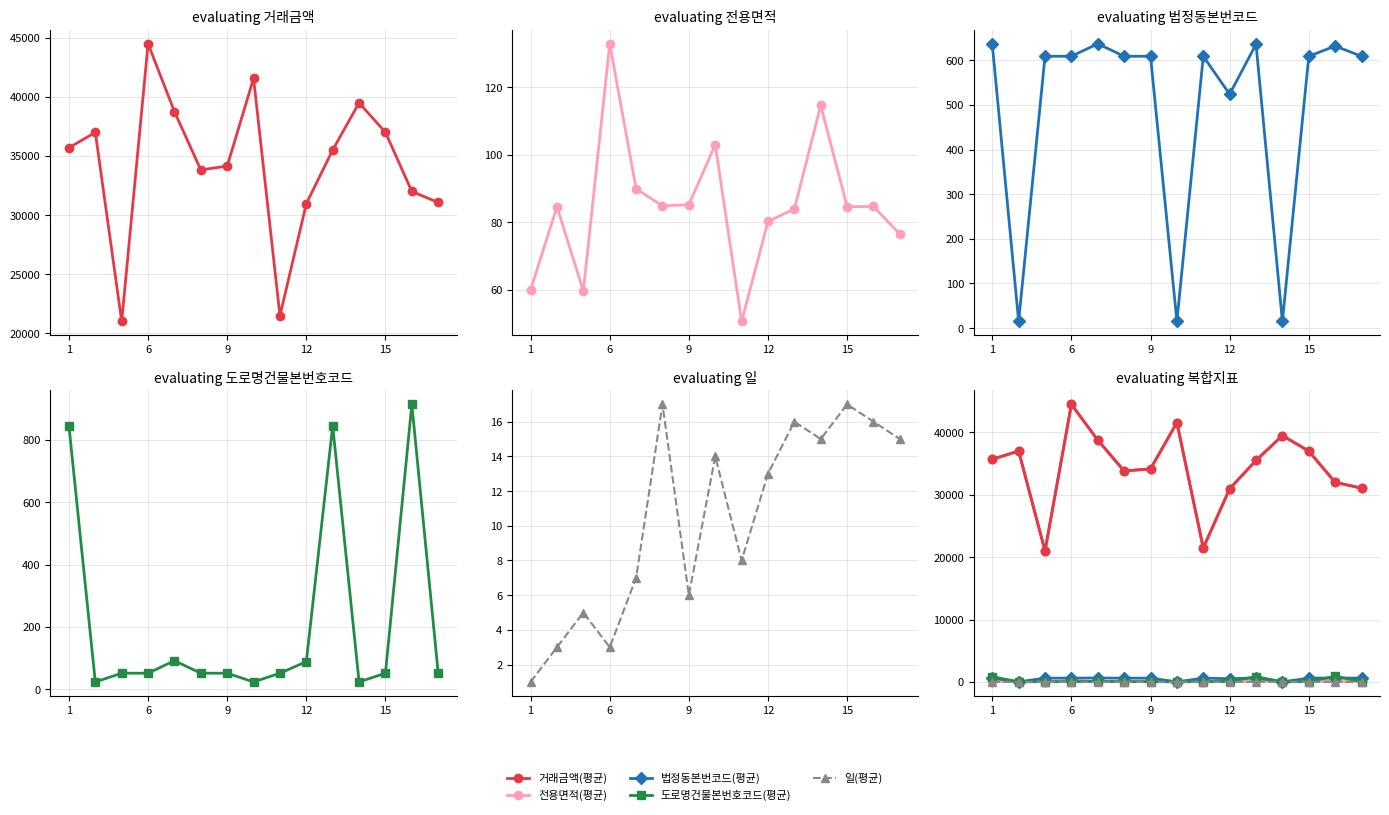

Reading left to right, extract all data points from this chart.

거래금액(평균): 35700.0	37000.0	21000.0	44500.0	38762.0	33820.0	34150.0	41575.0	21475.0	30967.0	35512.0	39500.0	37000.0	32000.0	31067.0
전용면적(평균): 60.0	84.6	59.6	133.0	89.9	84.9	85.2	103.0	50.6	80.2	84.0	114.7	84.6	84.7	76.5
법정동본번코드(평균): 636.0	15.0	609.0	609.0	637.0	609.0	609.0	15.0	609.0	524.0	636.0	15.0	609.0	632.0	609.0
도로명건물본번호코드(평균): 844.0	24.0	52.0	52.0	92.0	52.0	52.0	24.0	52.0	89.0	844.0	24.0	52.0	913.0	52.0
일(평균): 1.0	3.0	5.0	3.0	7.0	17.0	6.0	14.0	8.0	13.0	16.0	15.0	17.0	16.0	15.0